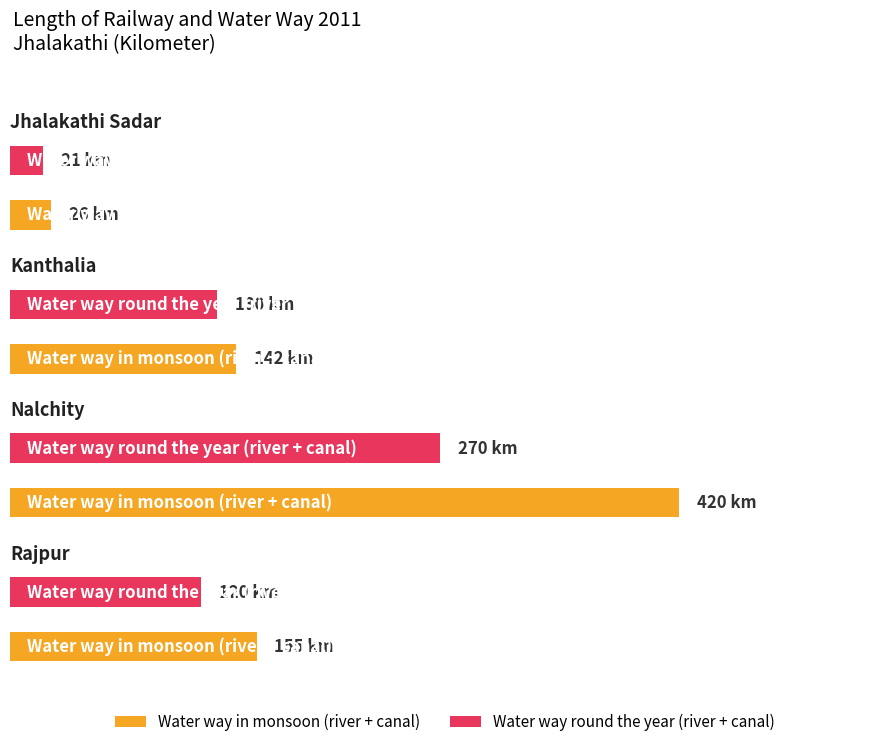

Which category has the highest value across all series?

Nalchity